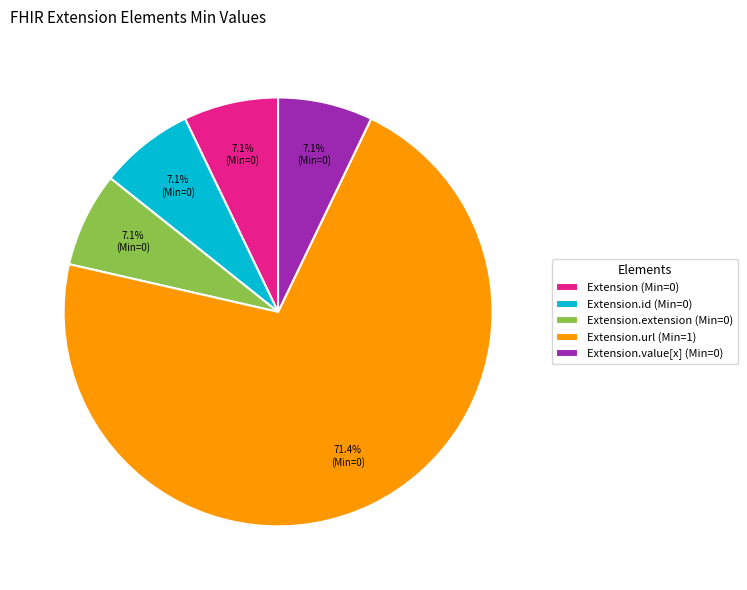

What portion of the pie excludes Extension.value[x] (Min=0)?

92.9%